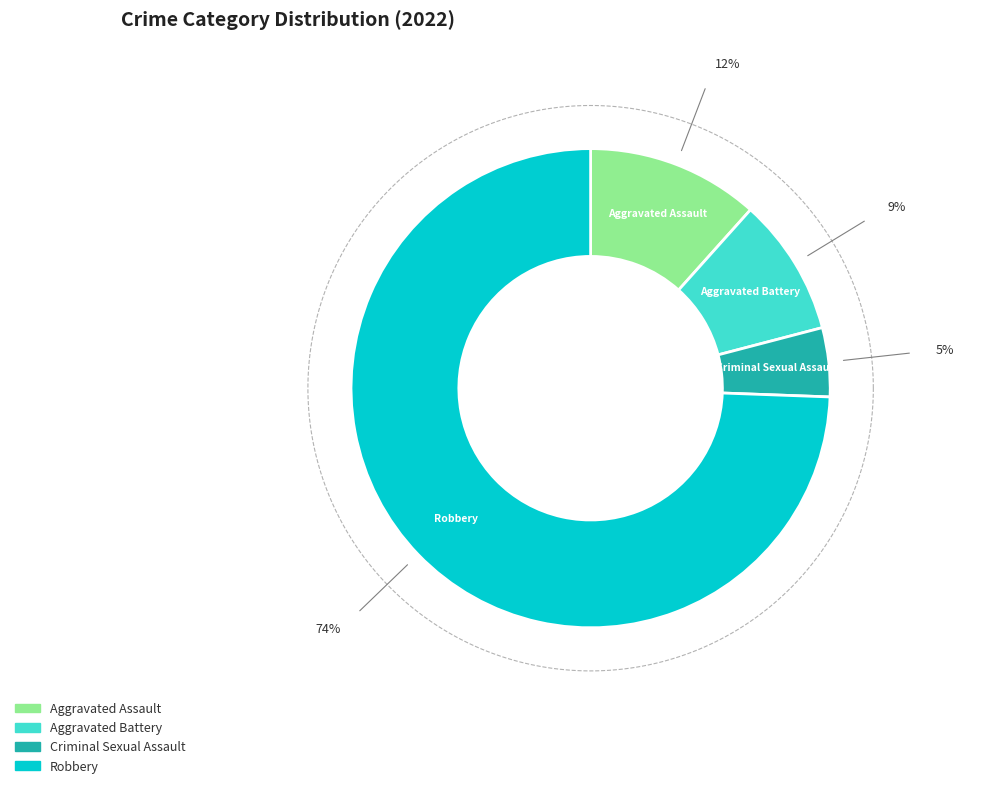

Between Aggravated Battery and Aggravated Assault, which is larger?

Aggravated Assault